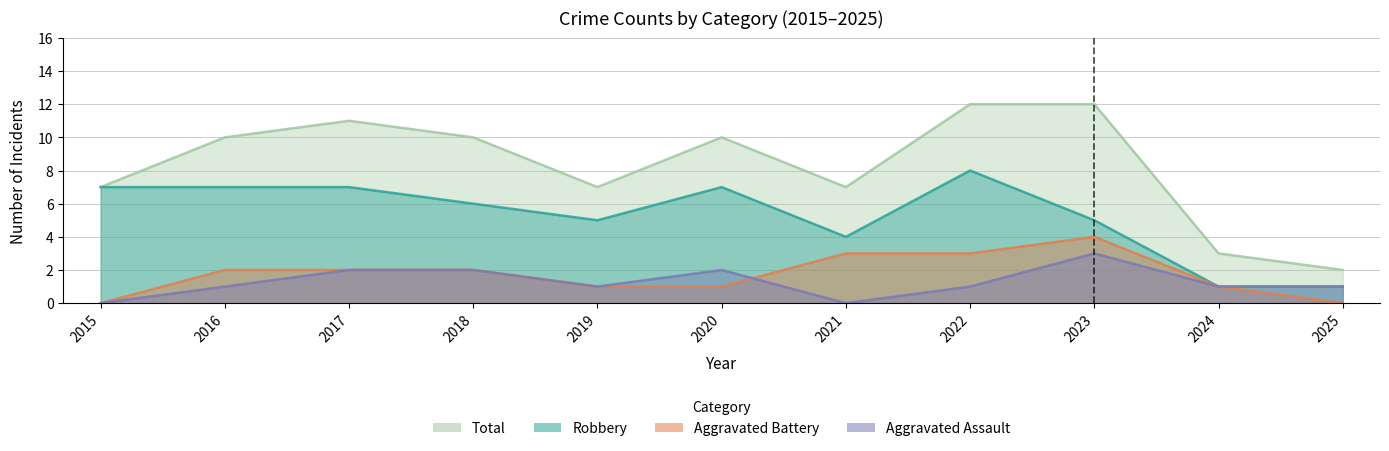

The value of Total at 2018 is 10. True or false?

True